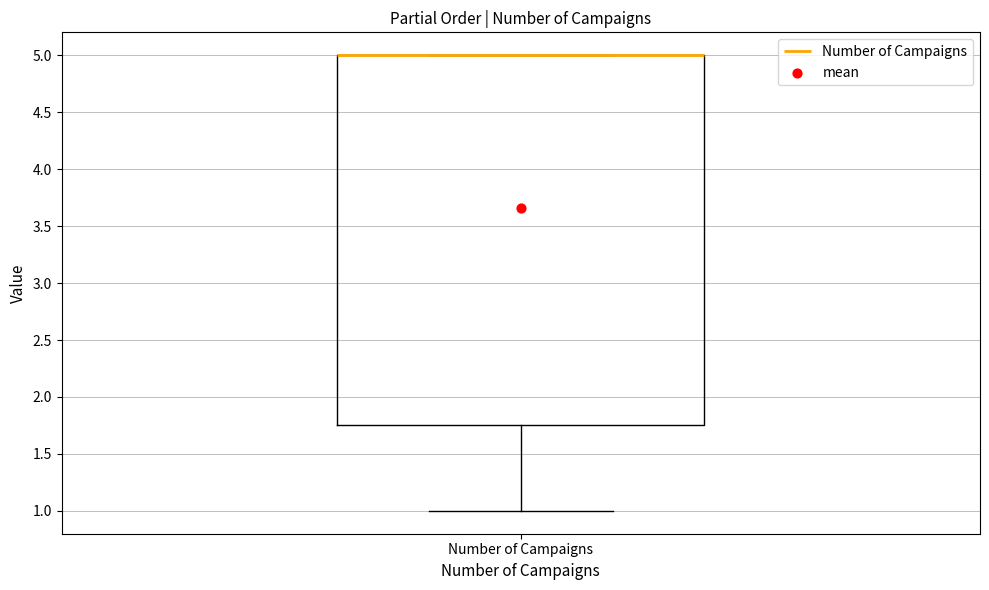

Transcribe this box plot: give where the median line is, the range the box spans, and where the two whiskers end, as read against the y-axis. The values are not printed on the chart, so give them approximately, as read against the axis.

median 5.00 (drawn on the box's upper edge), box 1.75 to 5.00, whiskers 1.00 to 5.00